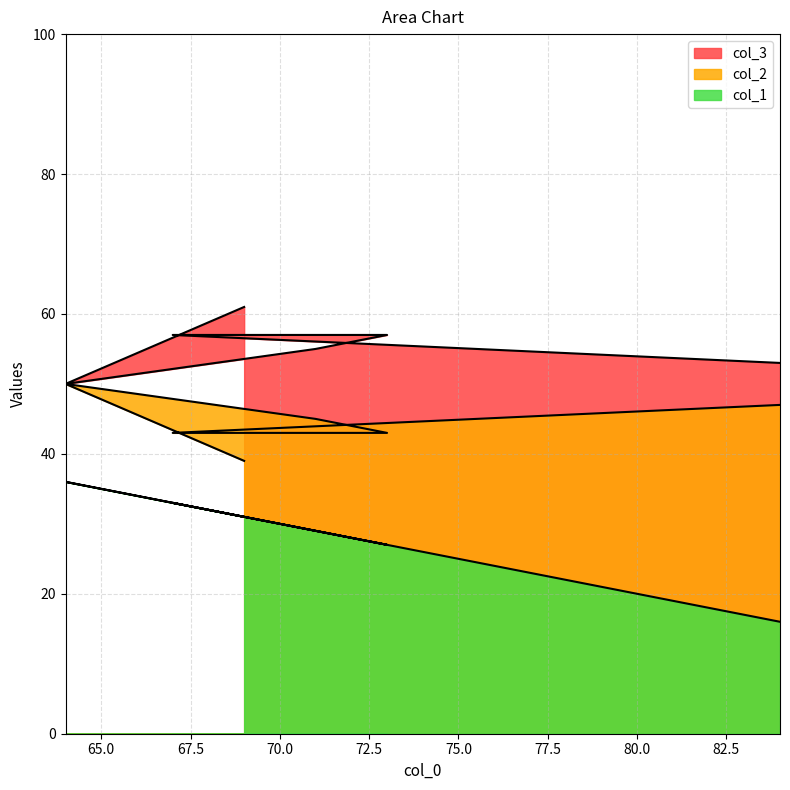

What position from the left is 67?

2